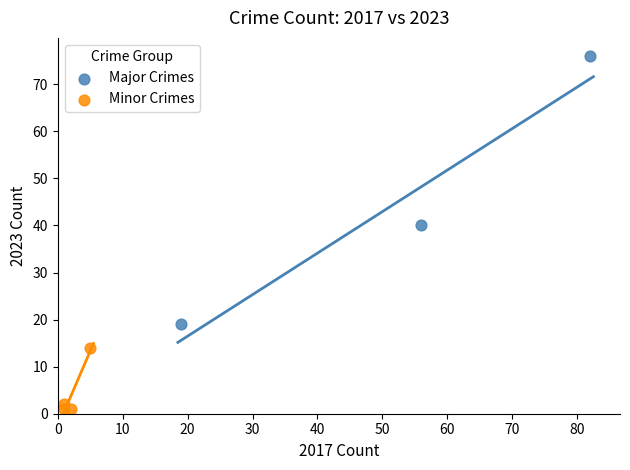

Which series has the widest spread of Y values?

Major Crimes